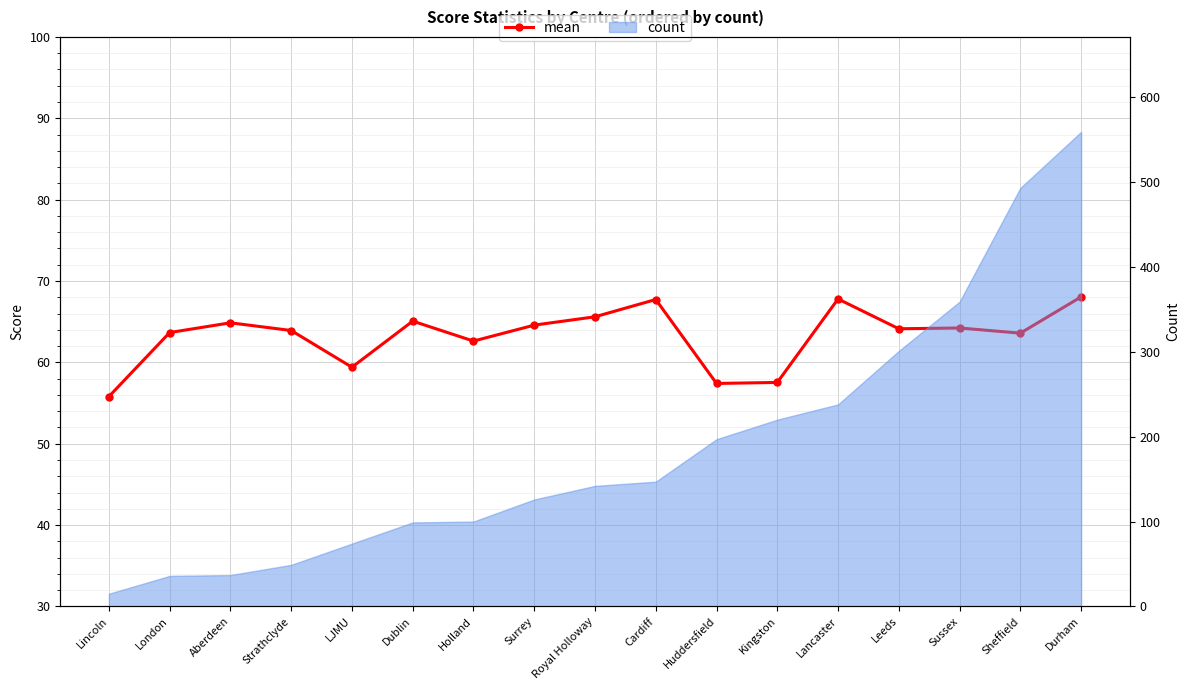

True or false: the data shows 63.6 at Sheffield.

True